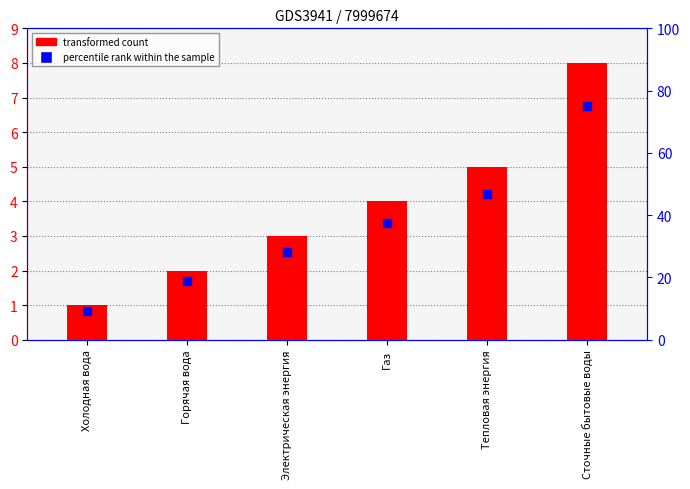

What are all the series names shown in the legend?

transformed count, percentile rank within the sample